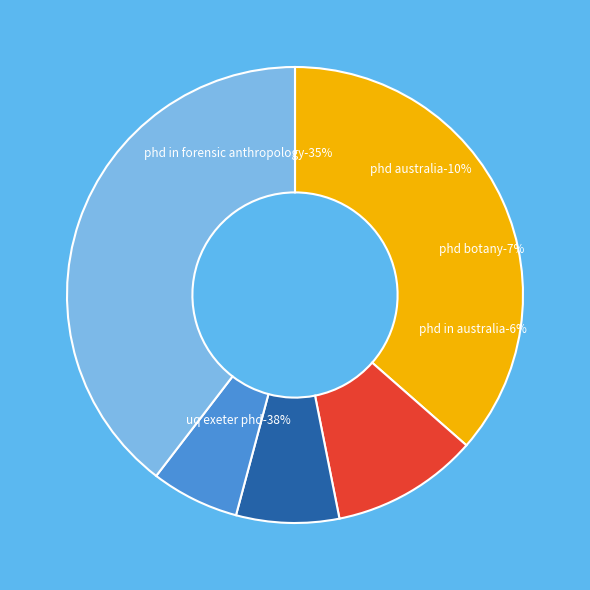

How many segments does this pie chart have?

5